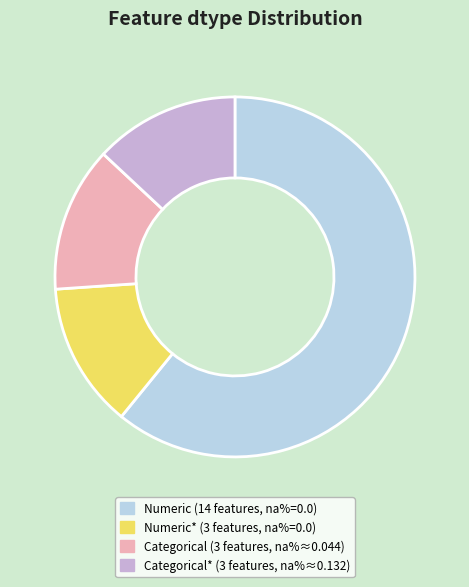

Does any single category account for the majority?

Yes